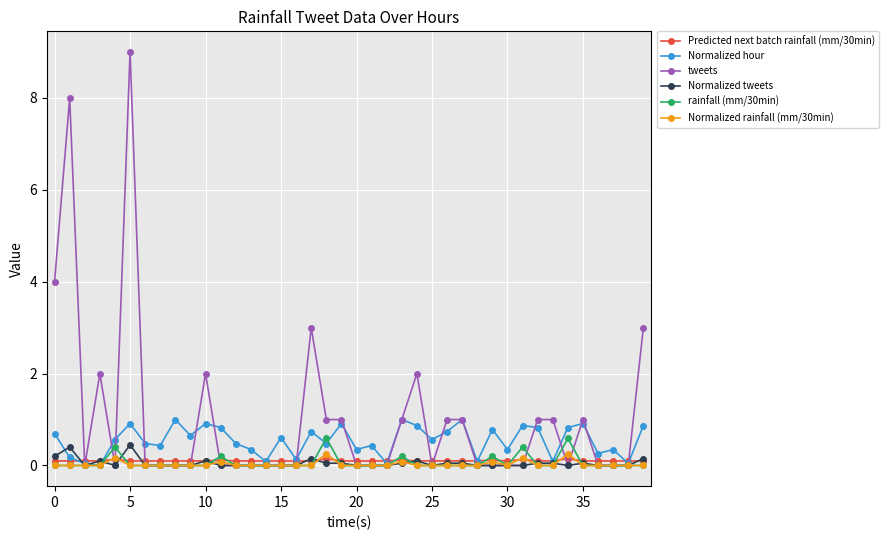

True or false: Normalized tweets has more than 1 interior local peaks.

True